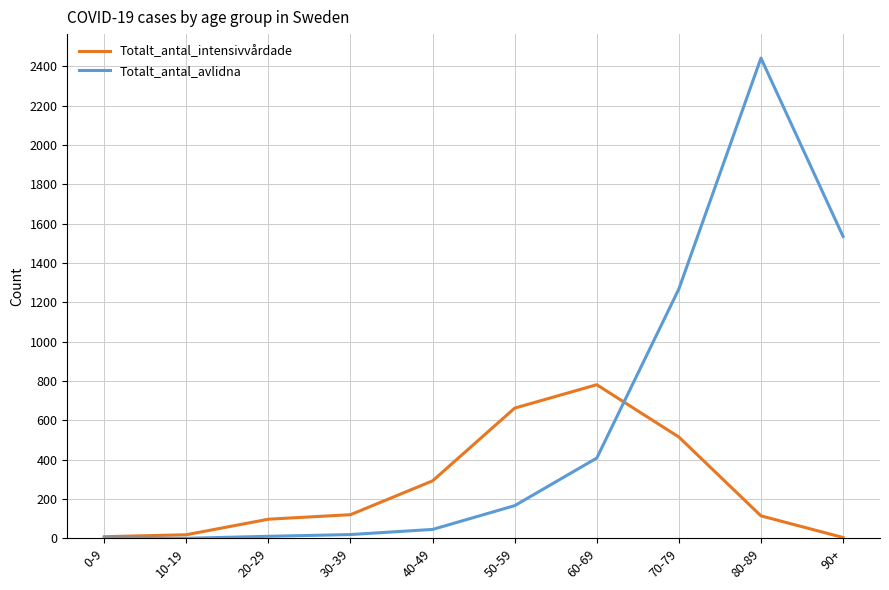

What is the spread (max minus min) of values at 80-89?

2328